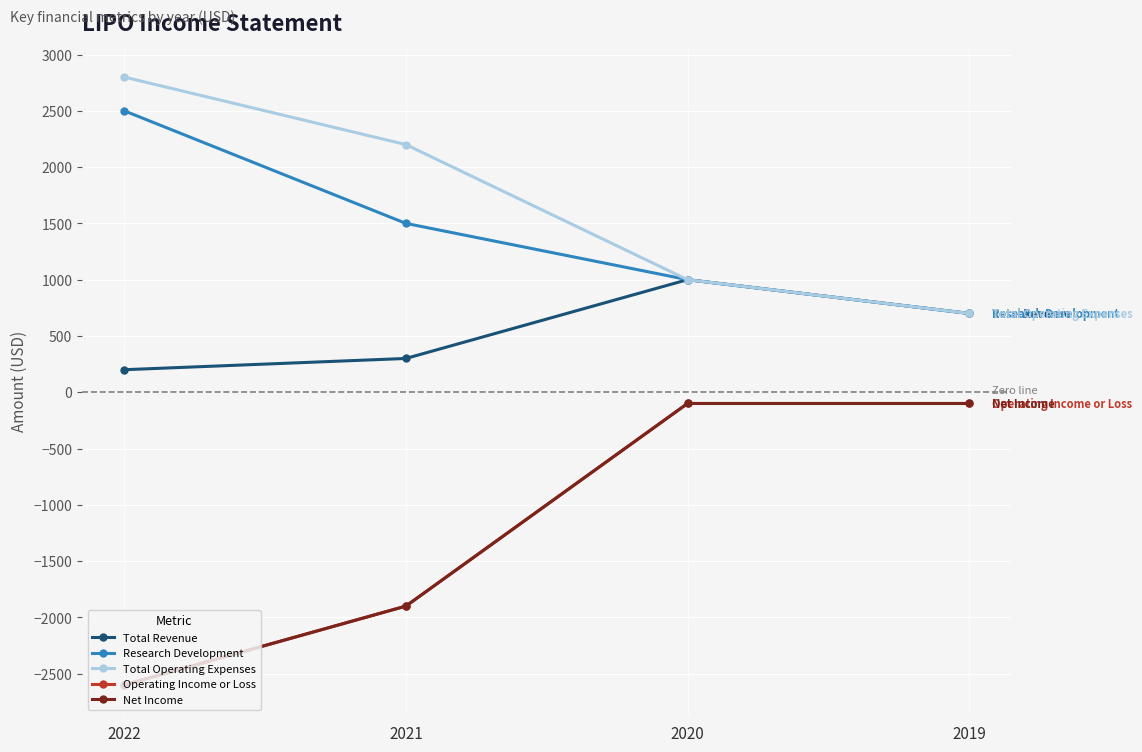

What is the difference between the maximum and minimum values in the Total Operating Expenses series?

2100